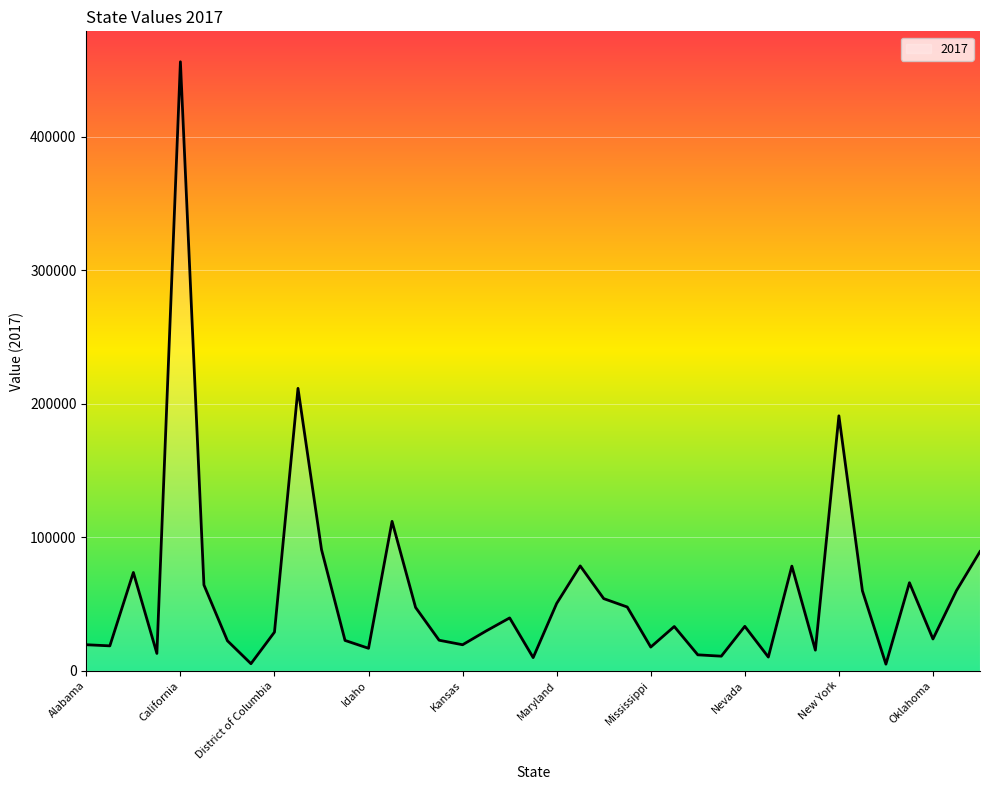

List the labels in order of value, smallest first.

North Dakota, Delaware, Maine, New Hampshire, Nebraska, Montana, Arkansas, New Mexico, Idaho, Mississippi, Alaska, Kansas, Alabama, Connecticut, Hawaii, Iowa, Oklahoma, District of Columbia, Kentucky, Missouri, Nevada, Louisiana, Indiana, Minnesota, Maryland, Michigan, North Carolina, Oregon, Colorado, Ohio, Arizona, New Jersey, Massachusetts, Pennsylvania, Georgia, Illinois, New York, Florida, California